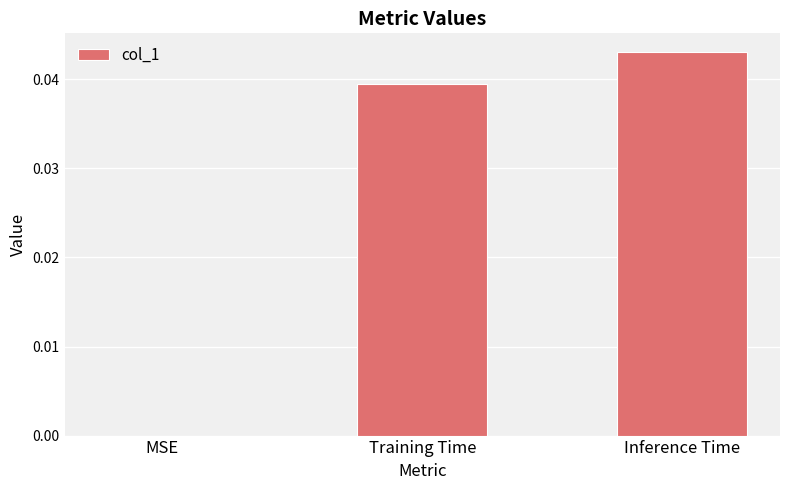

True or false: the data shows 0.0 at Training Time.

True